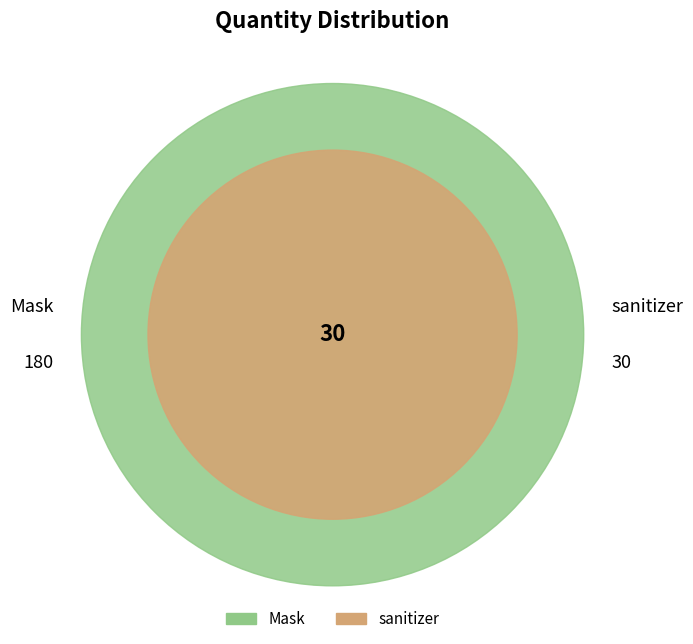

Which slice is the smallest?

sanitizer